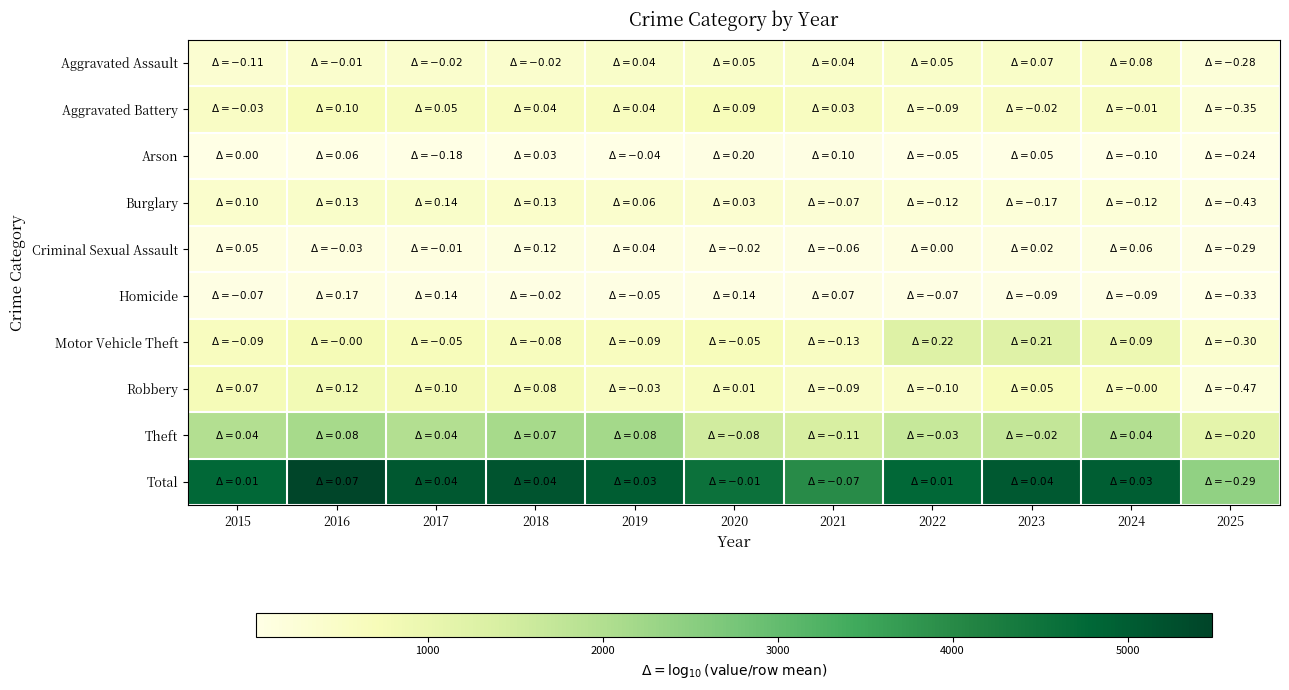

List the series in order of their peak value, highest first.

Total, Theft, Motor Vehicle Theft, Robbery, Aggravated Battery, Aggravated Assault, Burglary, Criminal Sexual Assault, Homicide, Arson